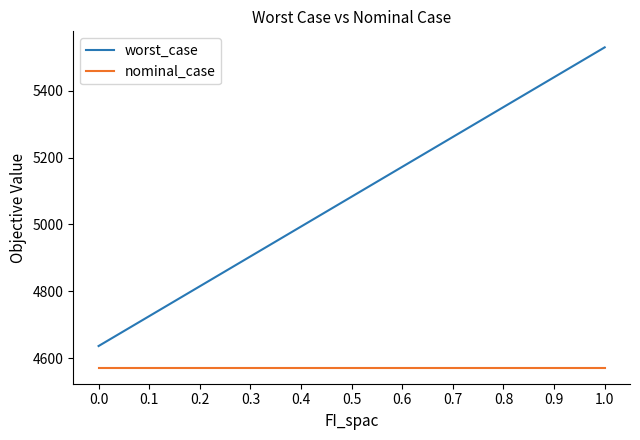

Does the chart have visible grid lines?

No